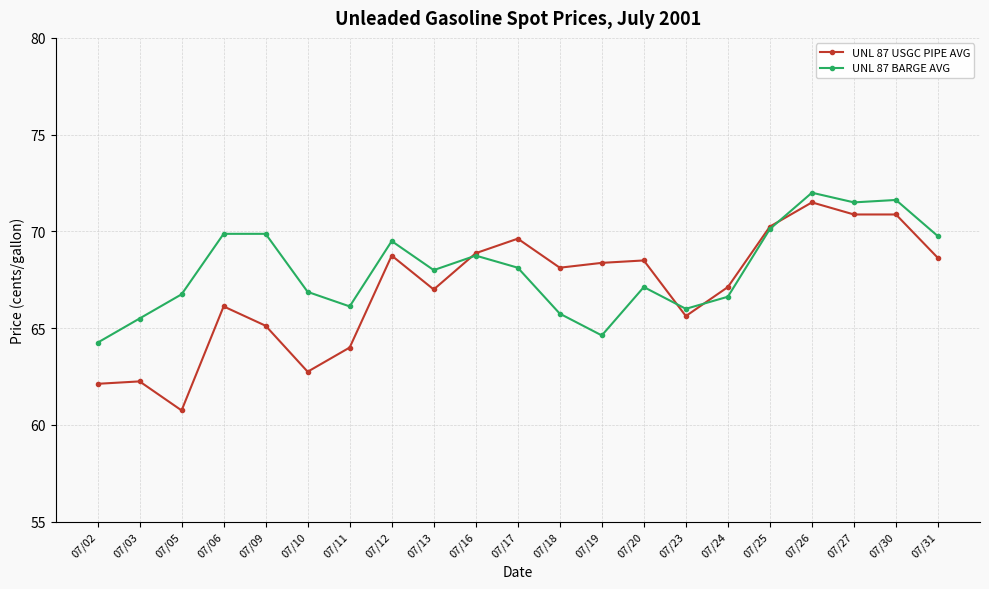

True or false: UNL 87 BARGE AVG has more than 0 interior local peaks.

True